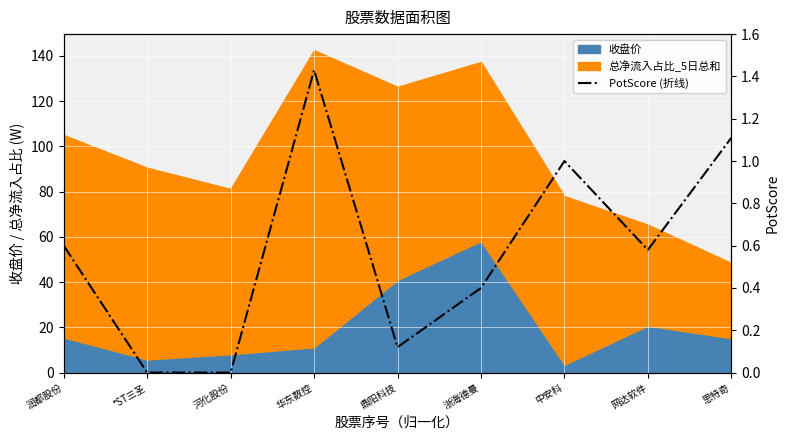

What is the maximum value shown in the chart?

1.4